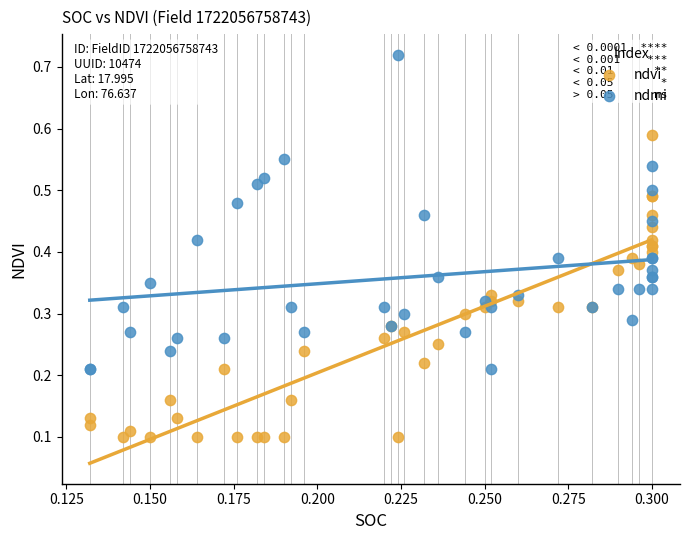

Which series contains the lowest Y value?

ndvi